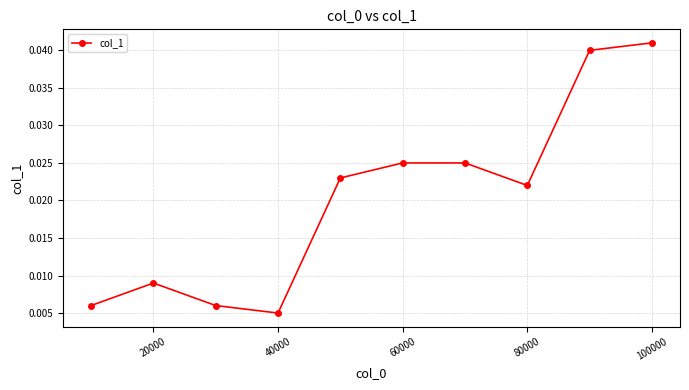

How many points are lower than both their immediate neighbors (excluding endpoints)?

2